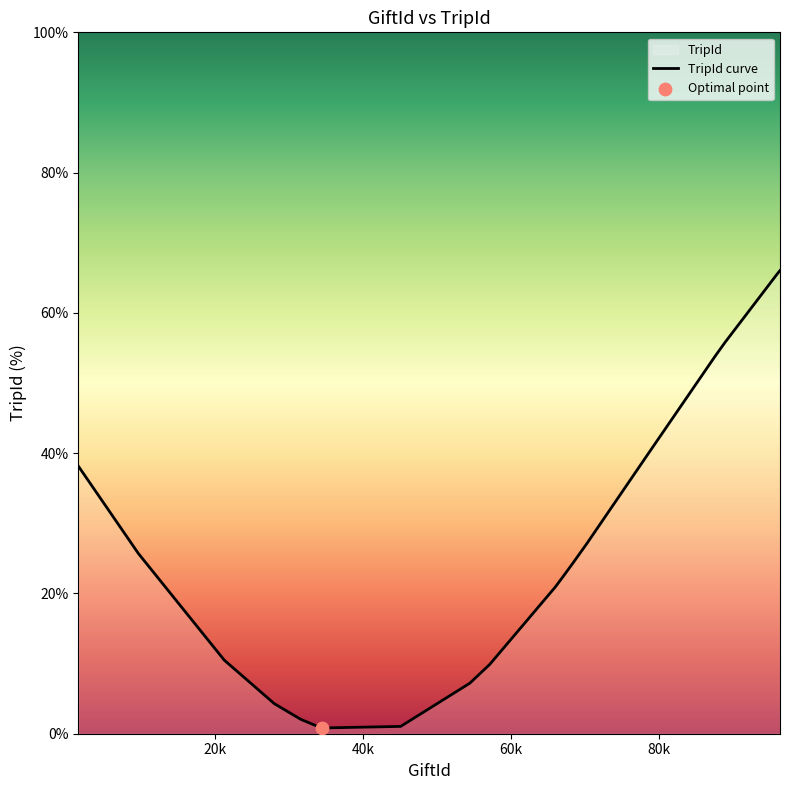

What is the difference between the maximum and minimum values?

65.2